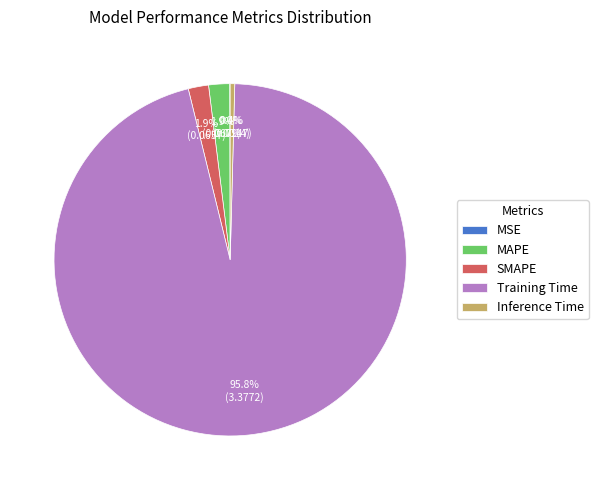

To the nearest percent, what percentage of the pie is SMAPE?

2%